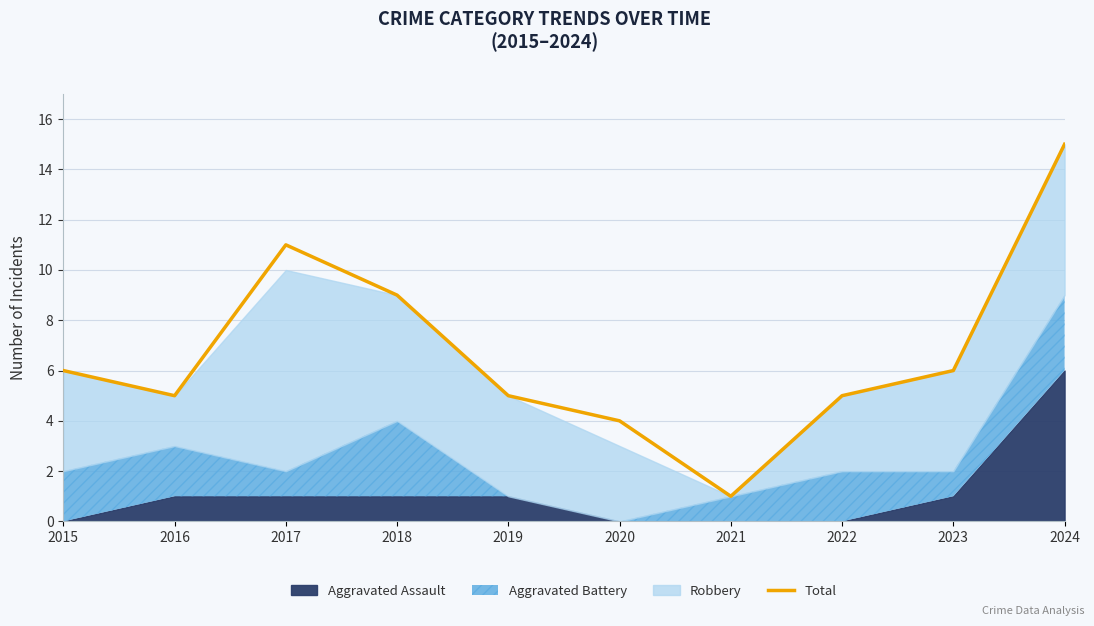

Where does the data first go above 6?

2017